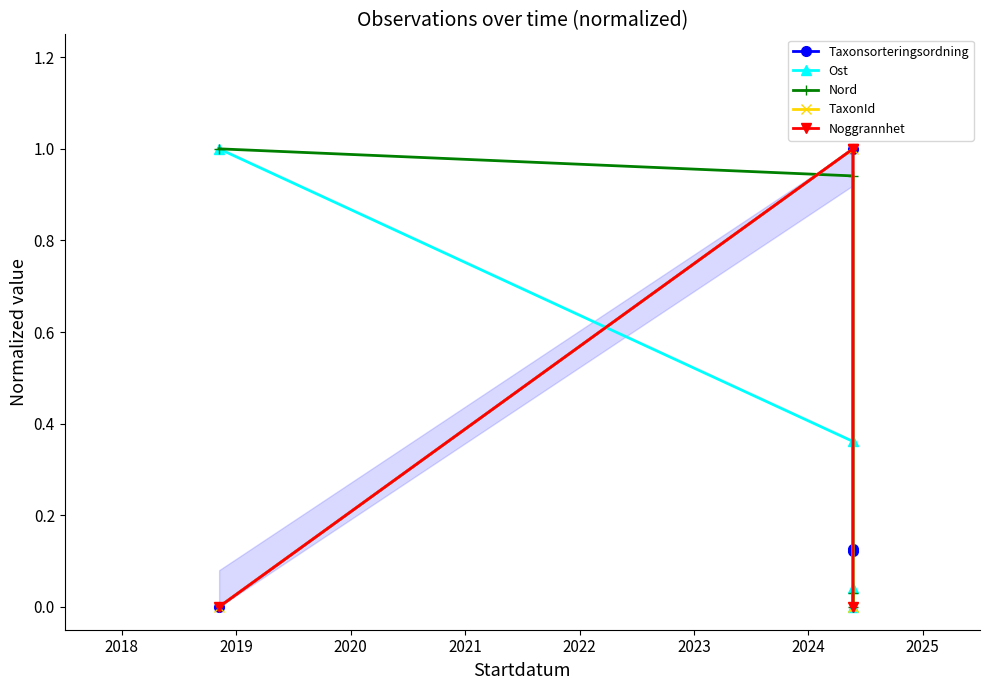

Is it true that Noggrannhet equals 0.6 at 2020?

False